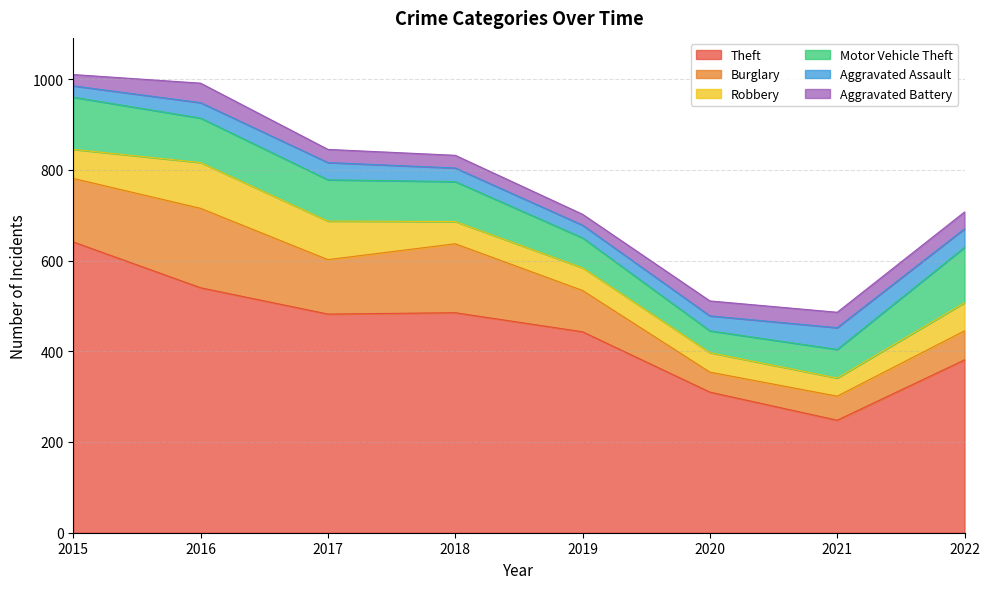

What is the sum of the Burglary values at 2019 and 2021?

144